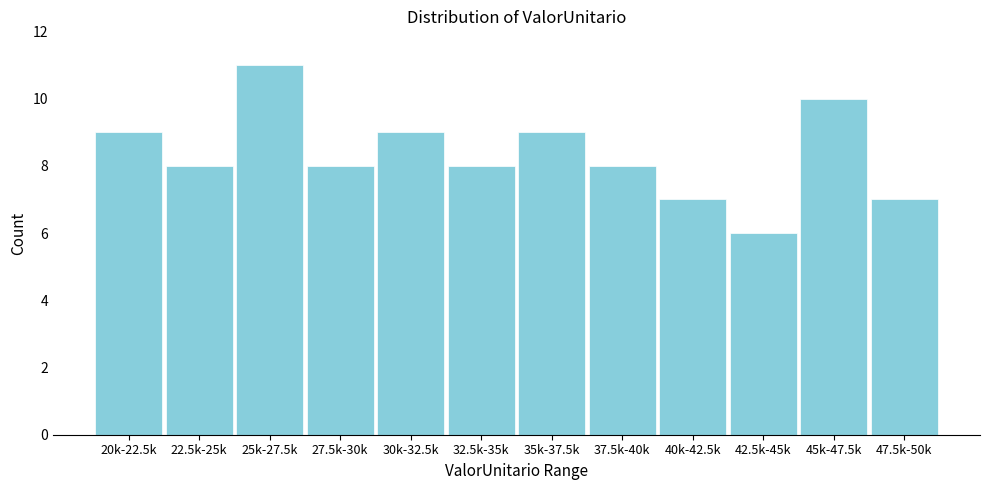

Reading left to right, extract all data points from this chart.

9	8	11	8	9	8	9	8	7	6	10	7